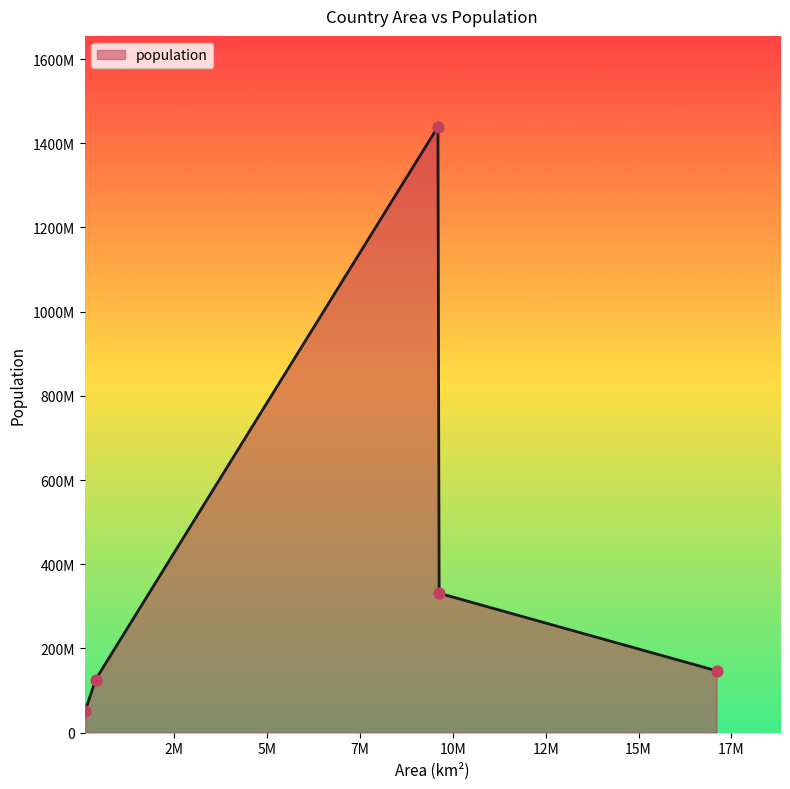

Does the chart have visible grid lines?

No